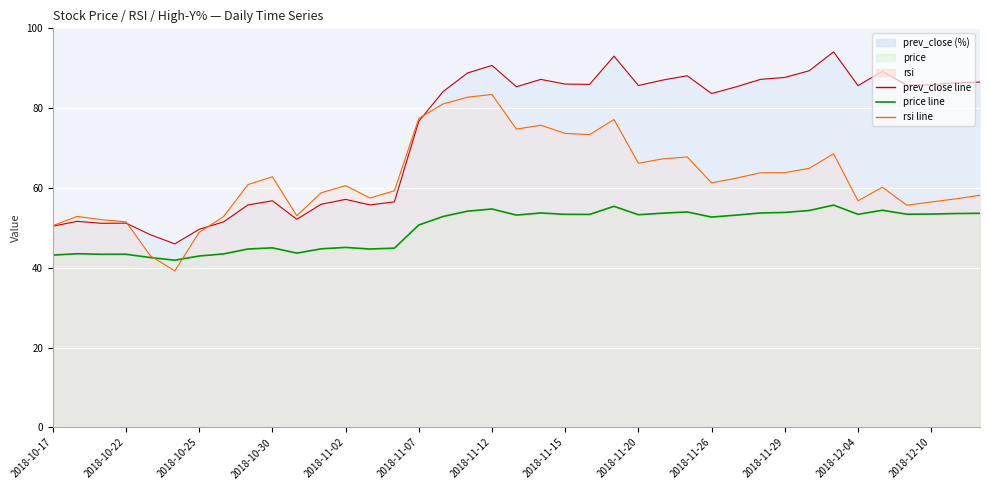

Is it true that prev_close equals 14.2 at 2018-10-18?

False